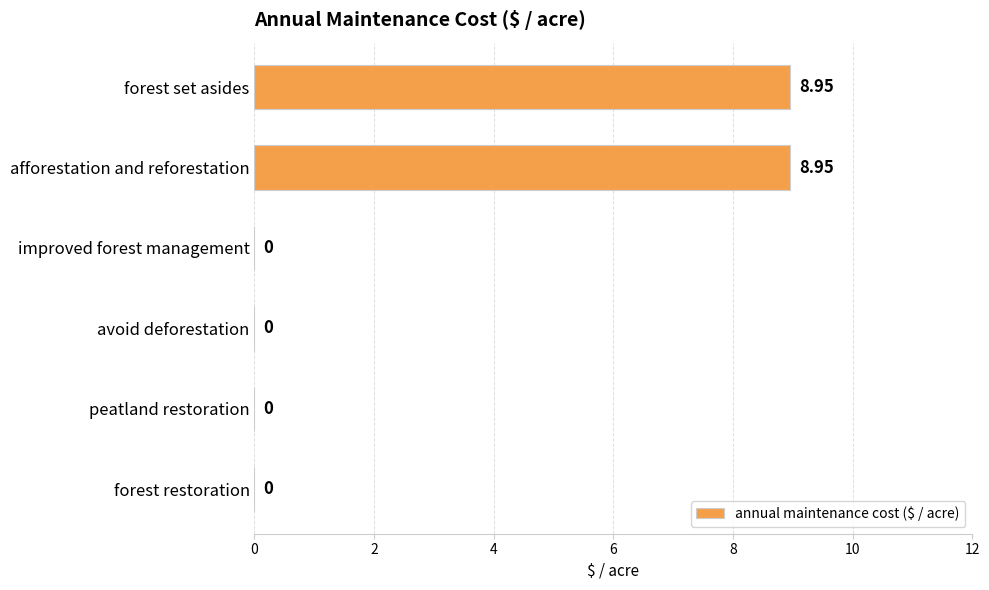

Which has a higher value, peatland restoration or forest set asides?

forest set asides